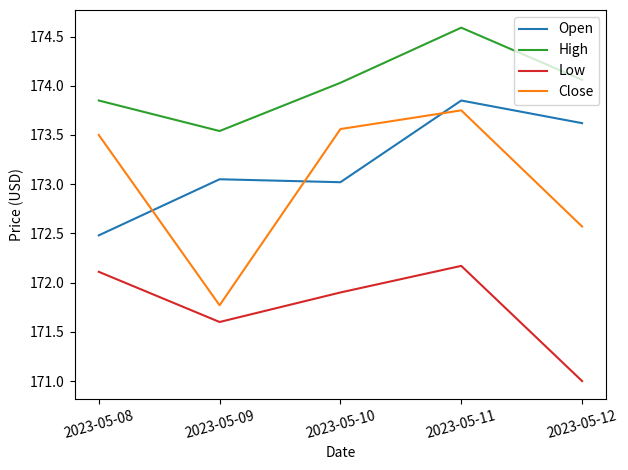

The High series shows 81.7 at 2023-05-09. True or false?

False